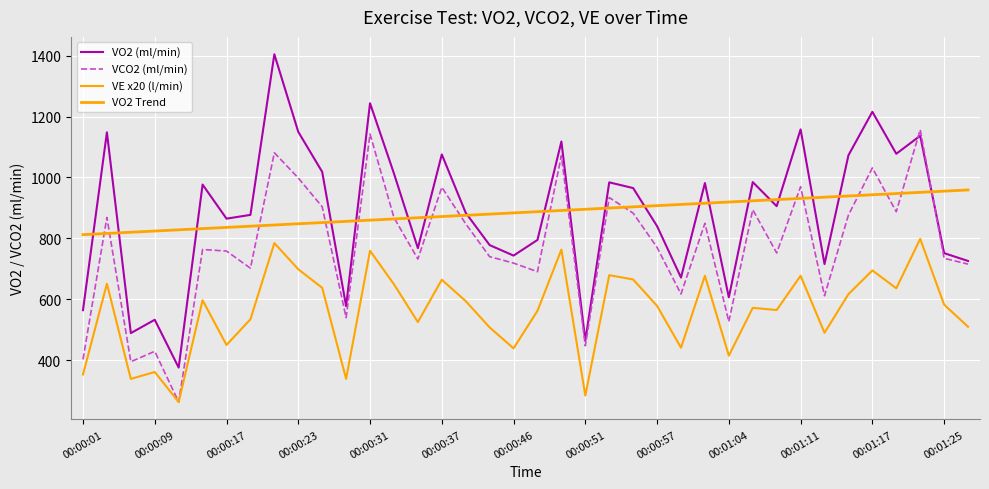

In VE x20 (l/min), how many points are higher than both neighbors (excluding endpoints)?

13